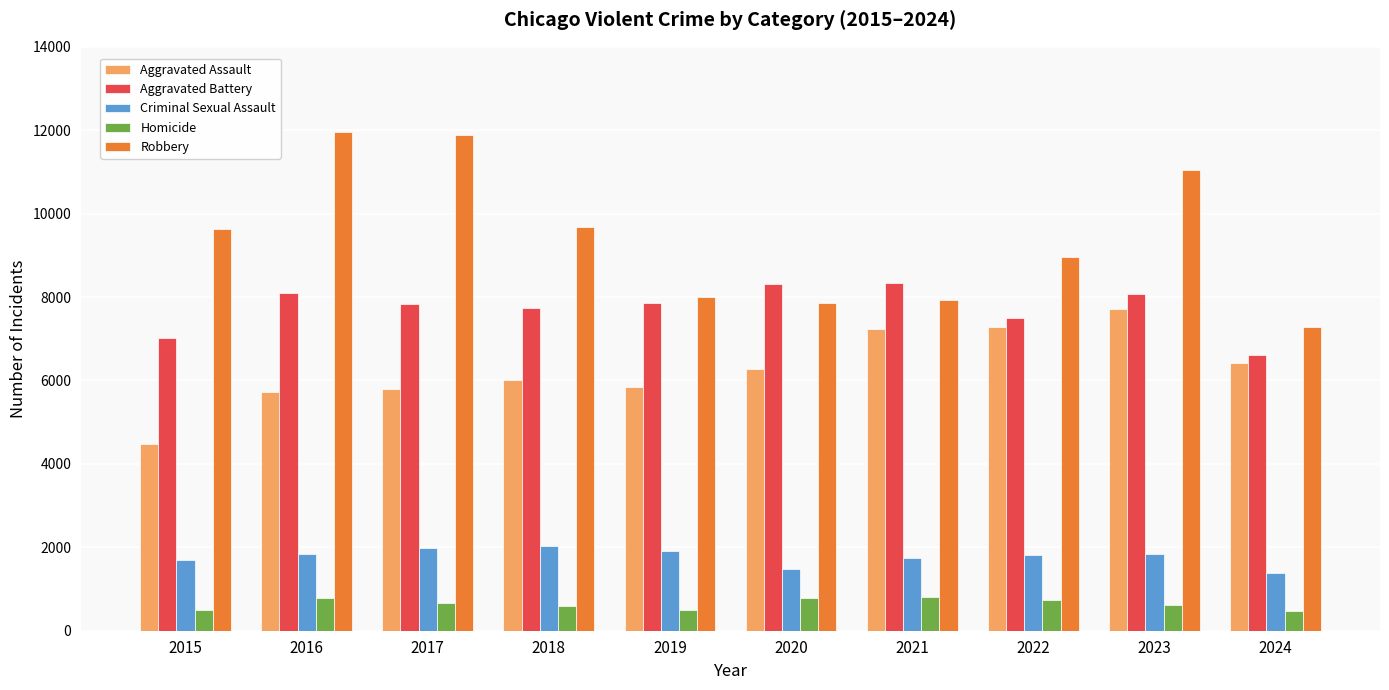

True or false: Criminal Sexual Assault has a value of 1739 at 2021.

True